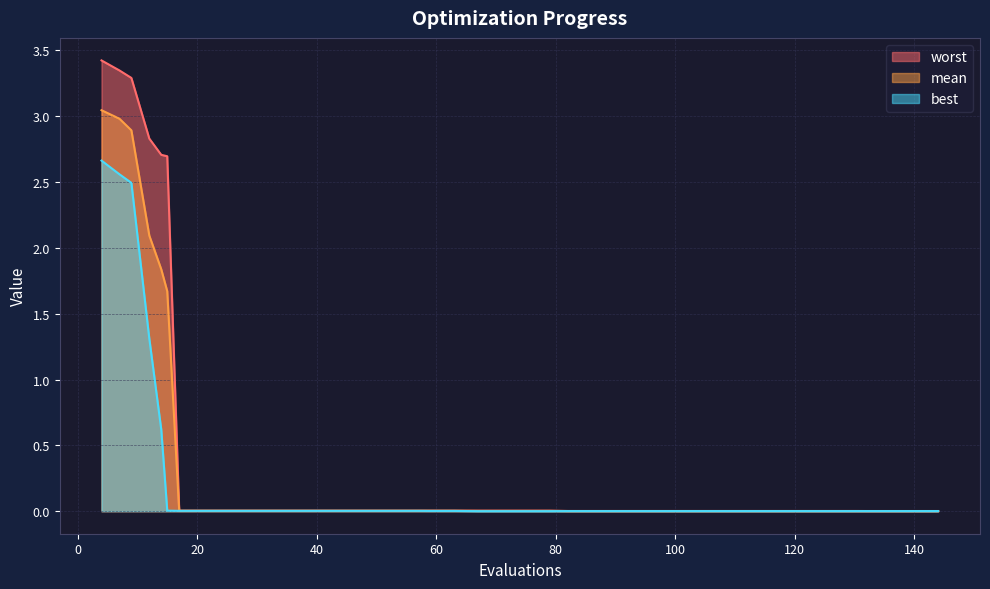

True or false: best has more than 2 points higher than both neighbors.

False